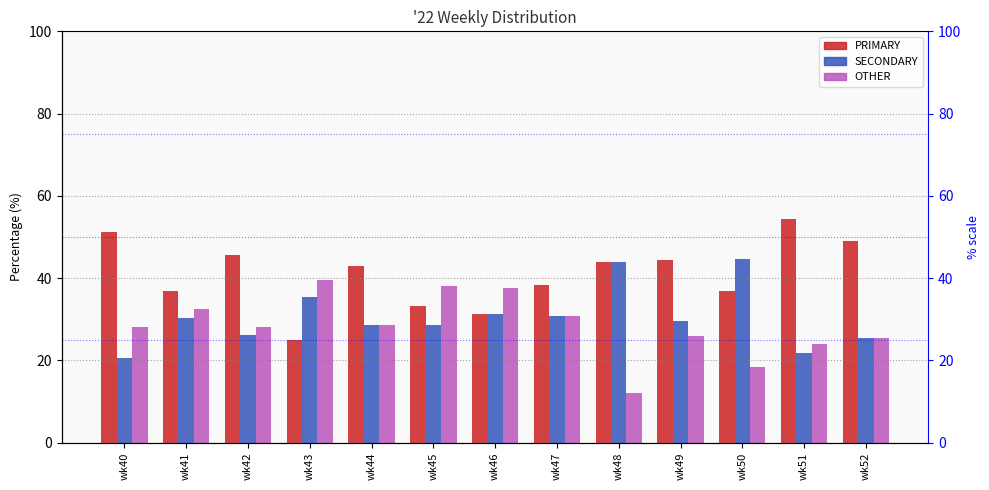

How many distinct data groups are displayed?

3